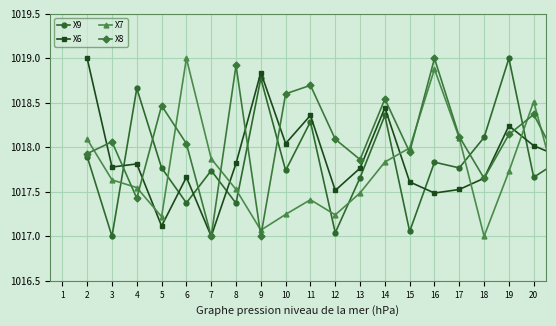

What is the difference between the maximum and minimum values in the X7 series?

2.0